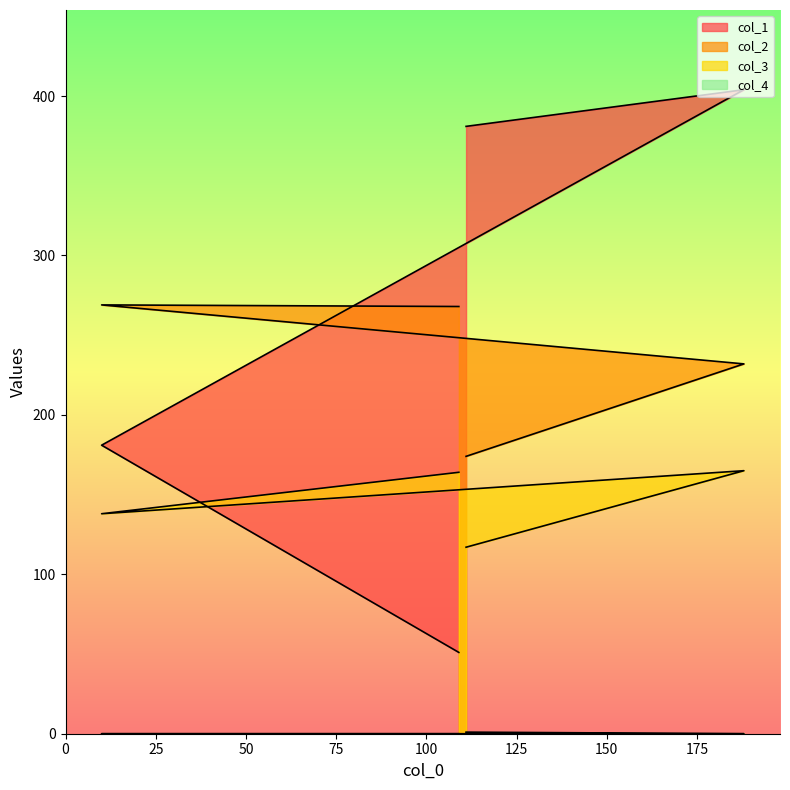

What is the maximum value for col_1?

404